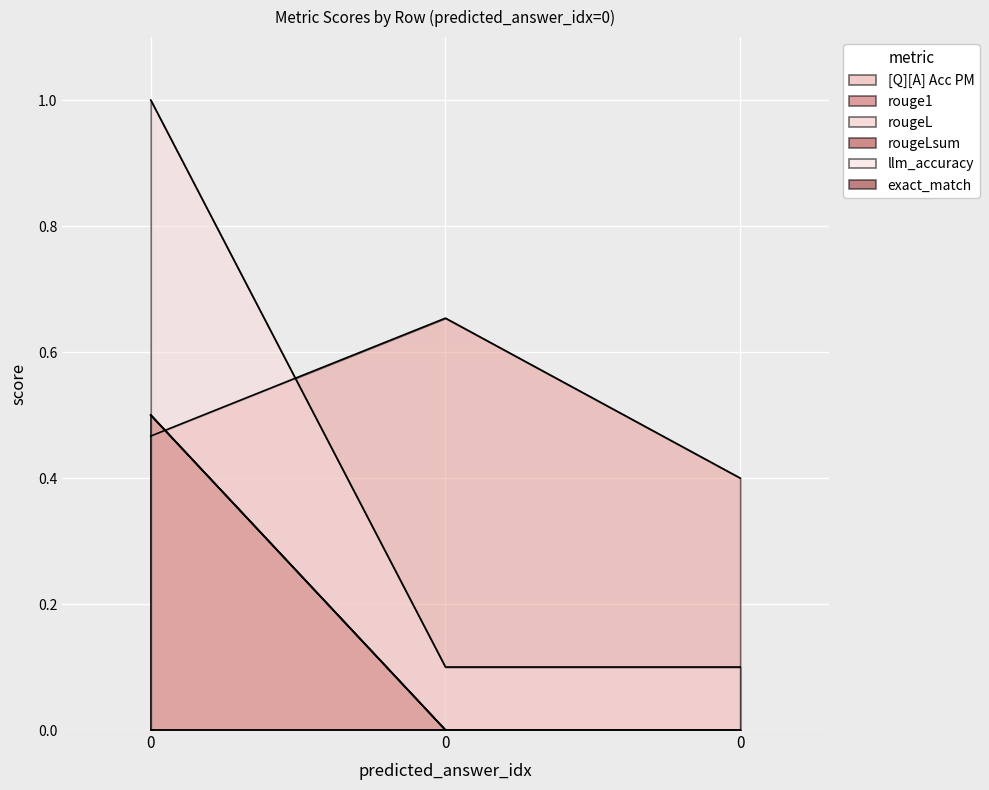

Is it true that rougeLsum equals 0.0 at 0?

True